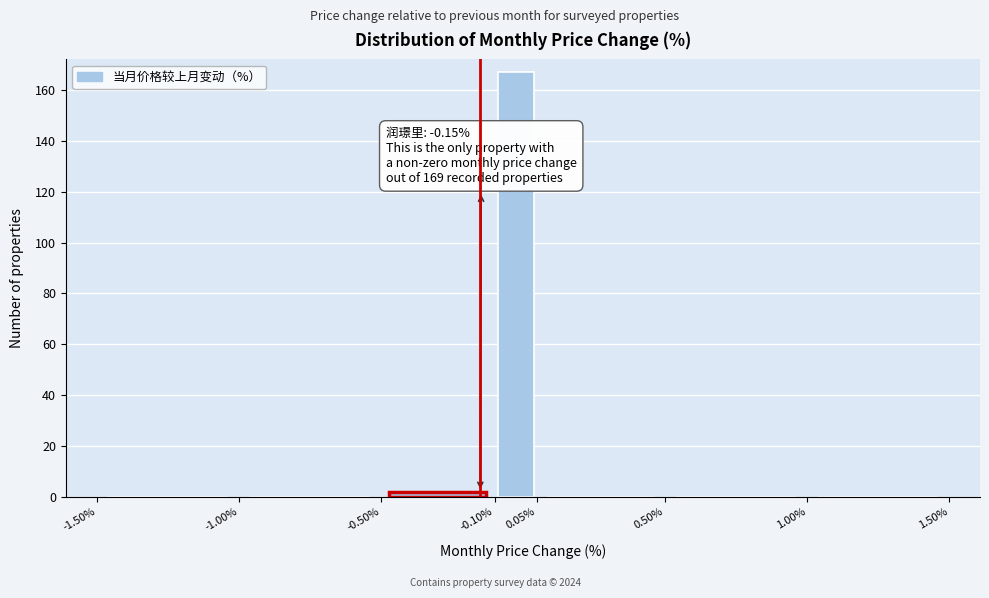

Over which range of the x-axis is the bar tallest?

-0.10% to 0.05%